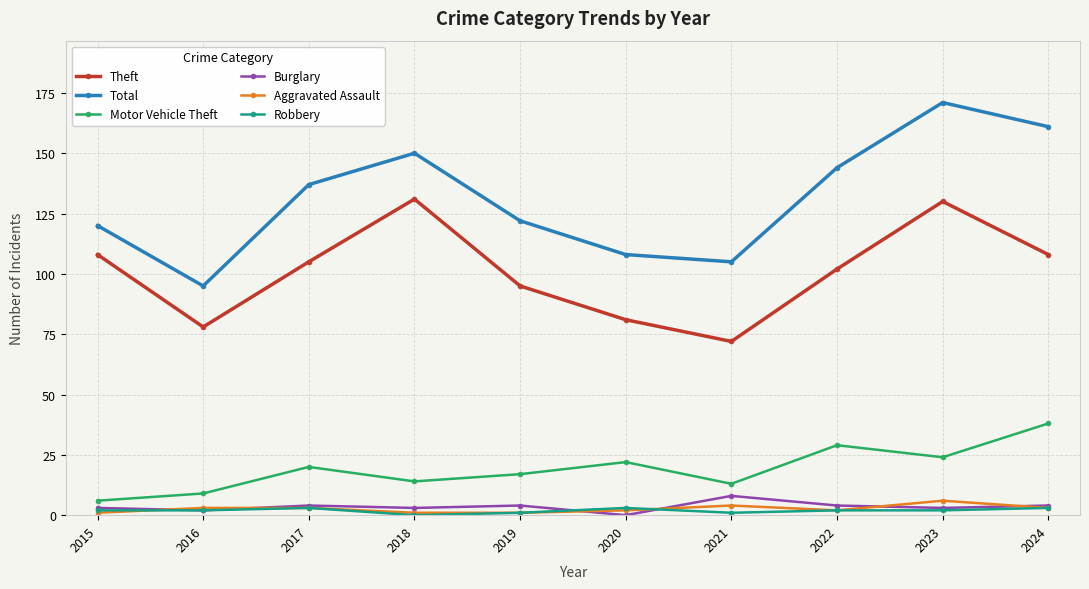

At how many categories does at least one series exceed 117?

7